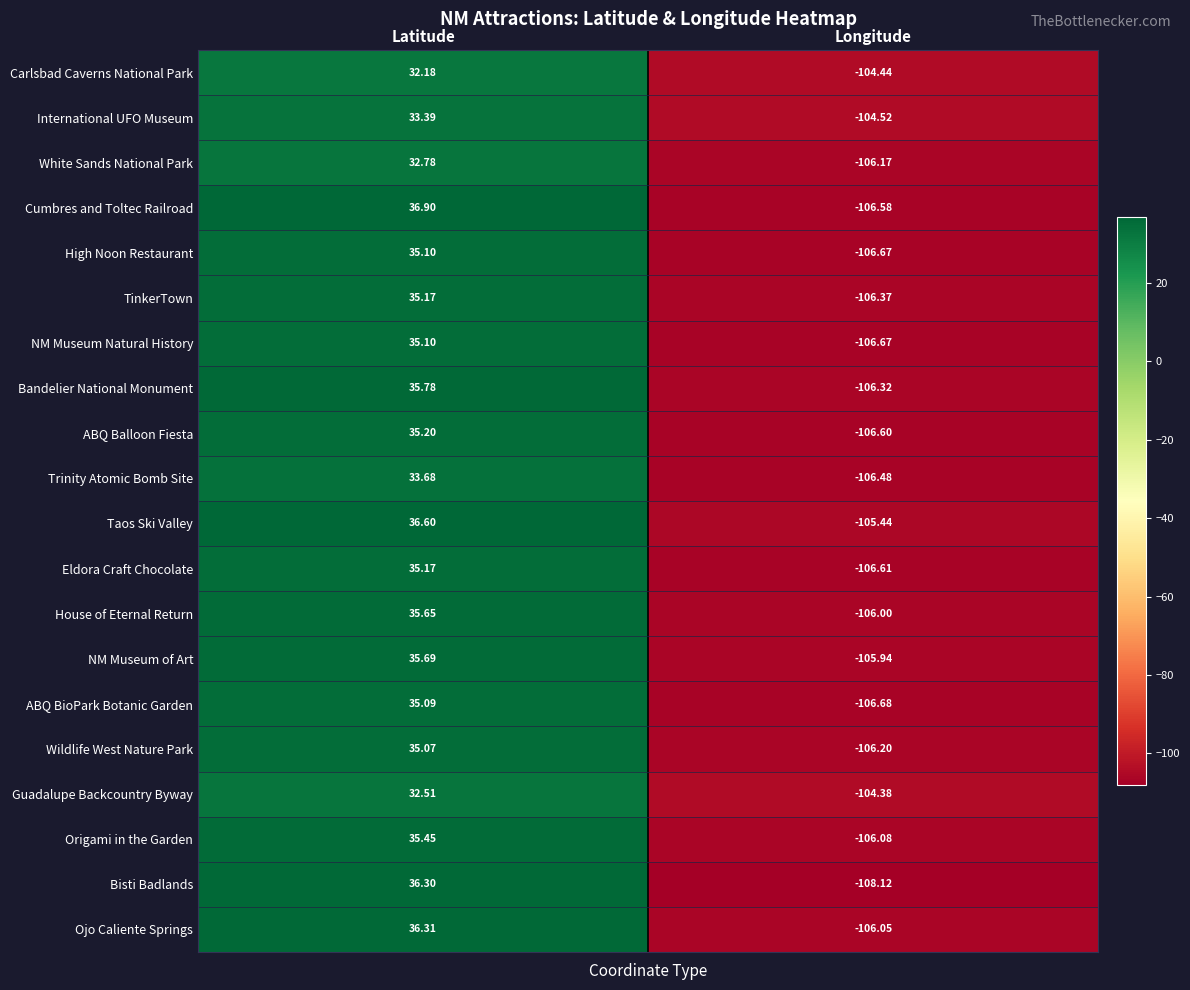

List the labels in order of Carlsbad Caverns National Park value, smallest first.

Longitude, Latitude